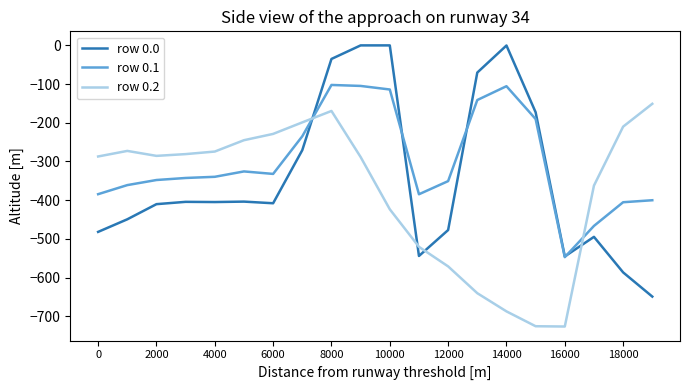

What is the minimum value shown in the chart?

-726.6